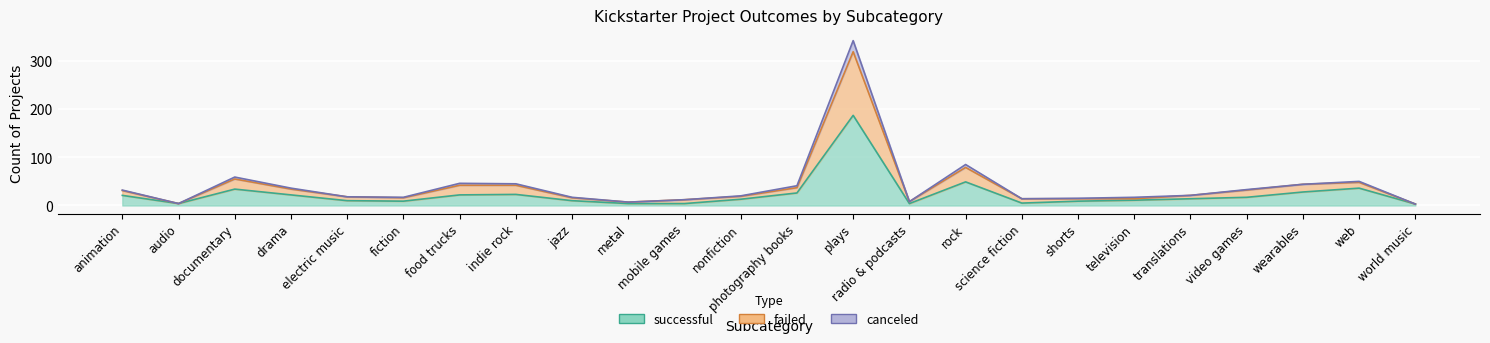

At which label is successful closest to 95?

rock